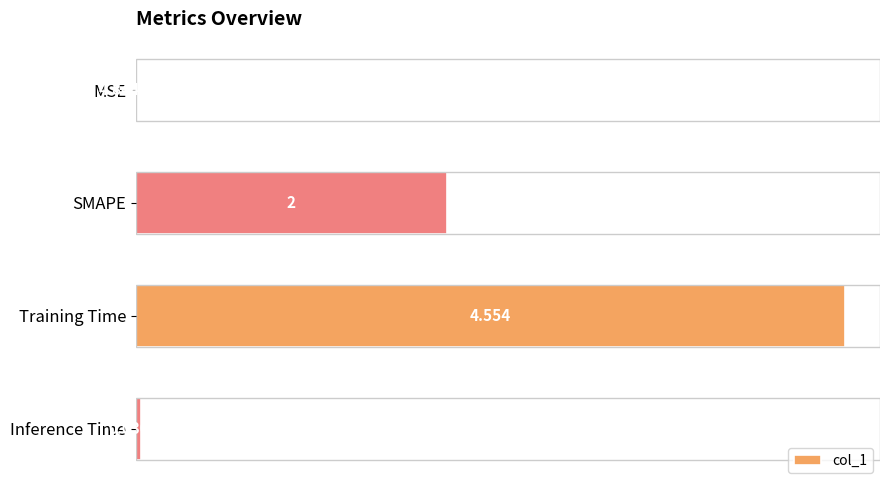

Which has a higher value, MSE or SMAPE?

SMAPE